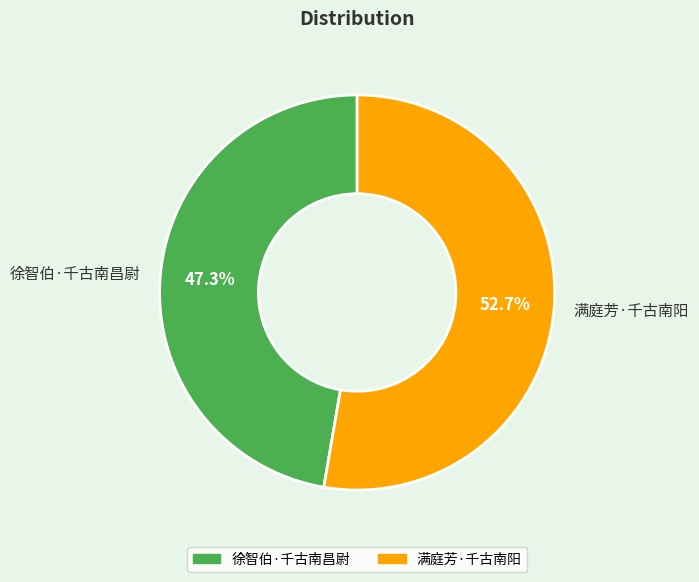

What is the ratio of the value at 满庭芳·千古南阳 to the value at 徐智伯·千古南昌尉?

1.1